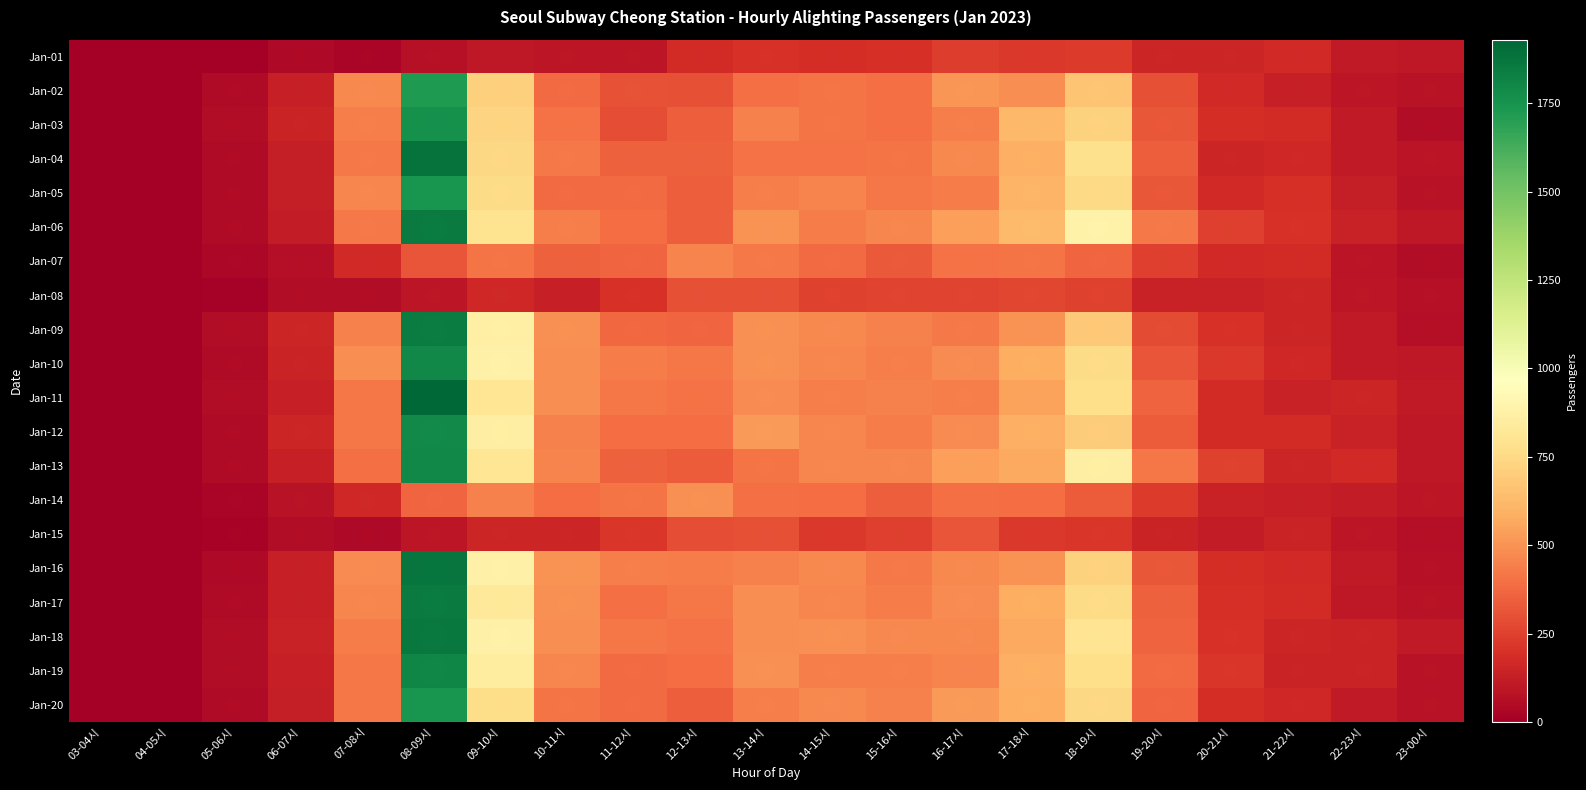

At how many categories does at least one series exceed 1758?

1